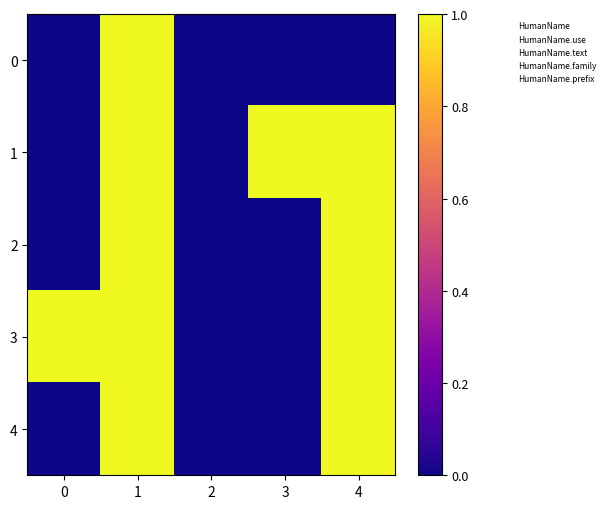

Reading right to left, transcribe all the data shown in this chart.

0: 4=0	3=0	2=0	1=1	0=0
1: 4=1	3=1	2=0	1=1	0=0
2: 4=1	3=0	2=0	1=1	0=0
3: 4=1	3=0	2=0	1=1	0=1
4: 4=1	3=0	2=0	1=1	0=0